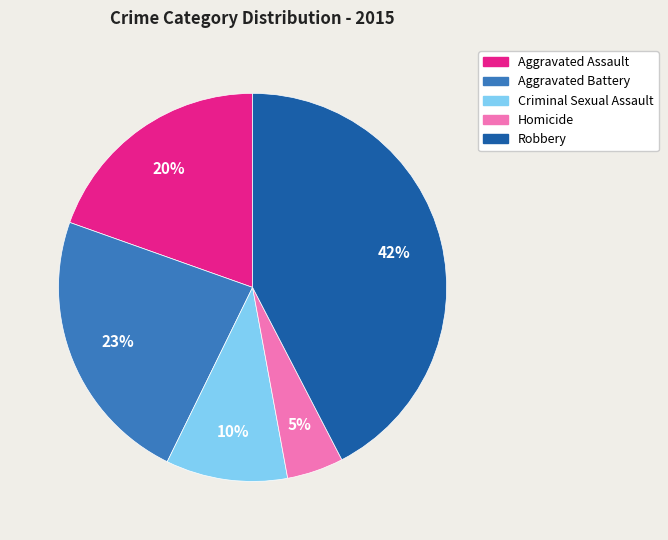

To the nearest percent, what portion does Aggravated Battery represent?

23%